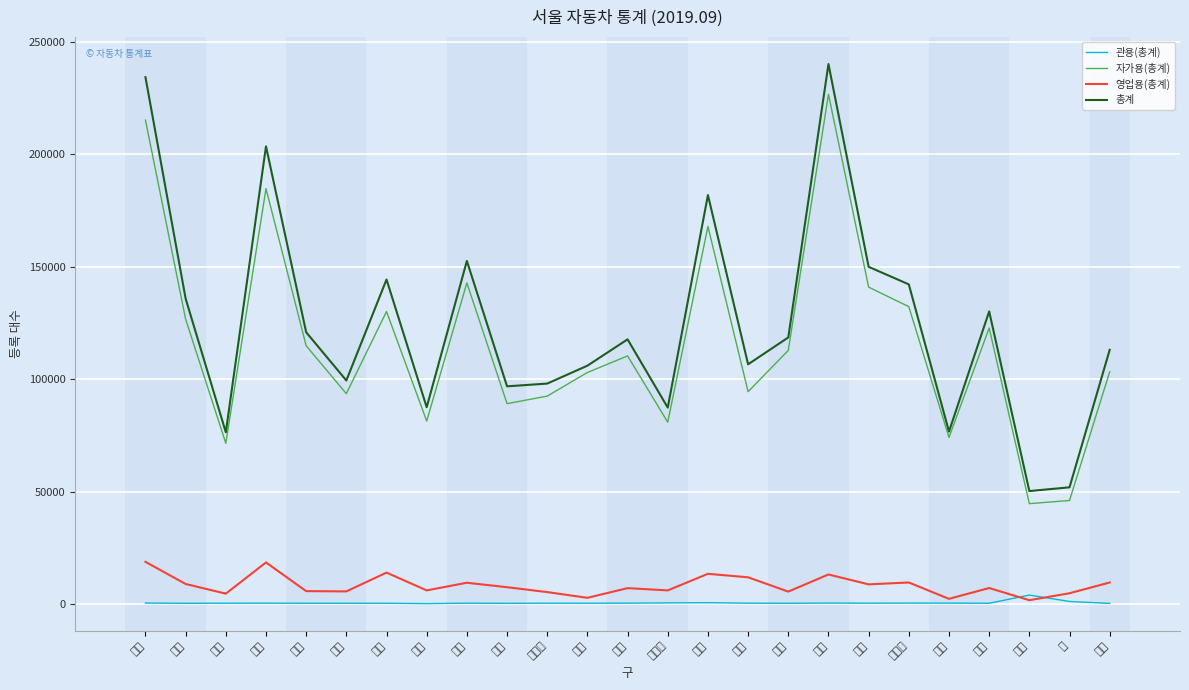

Does the chart have visible grid lines?

Yes